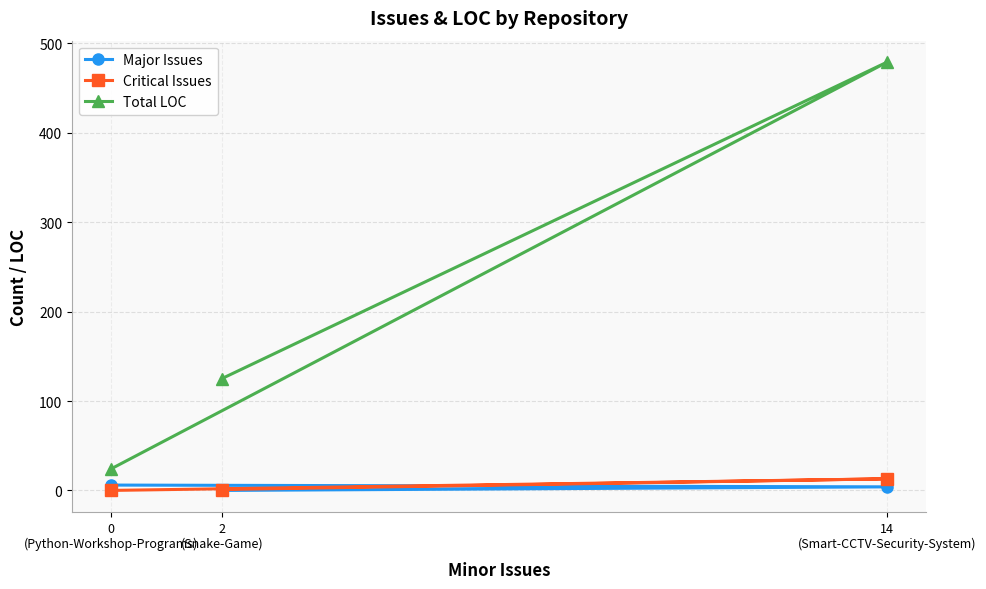

What is the sum of the Critical Issues values at 0
(Python-Workshop-Programs) and 2
(Snake-Game)?

1